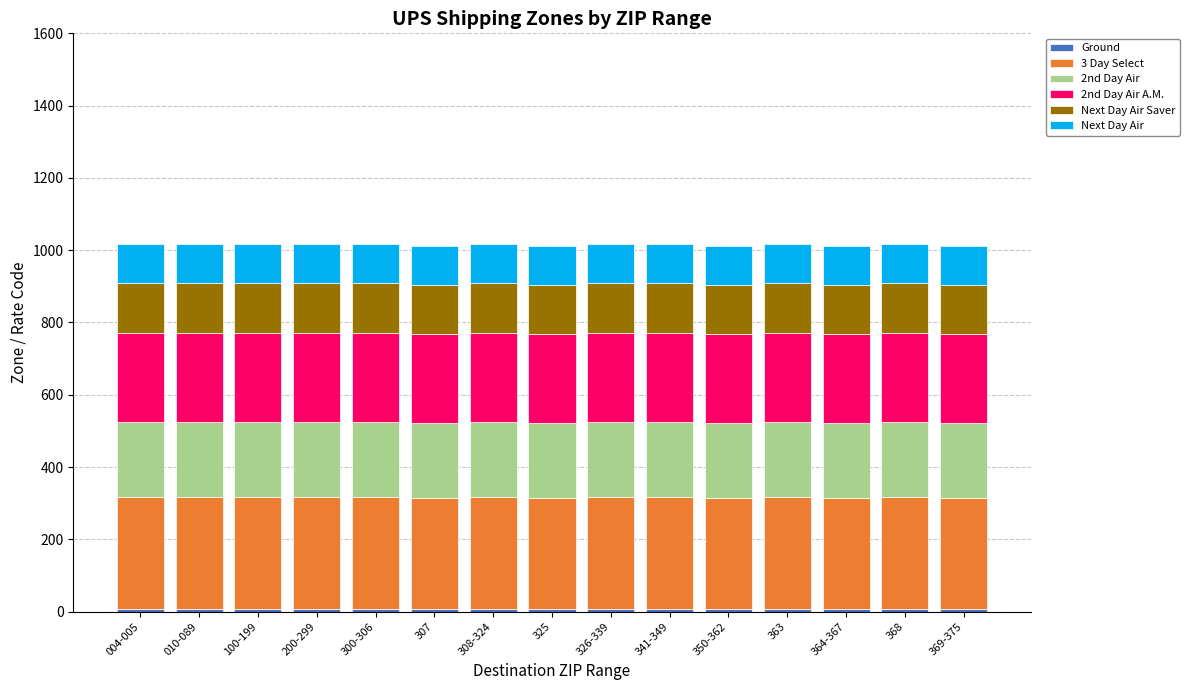

How many data points does each series have?

15